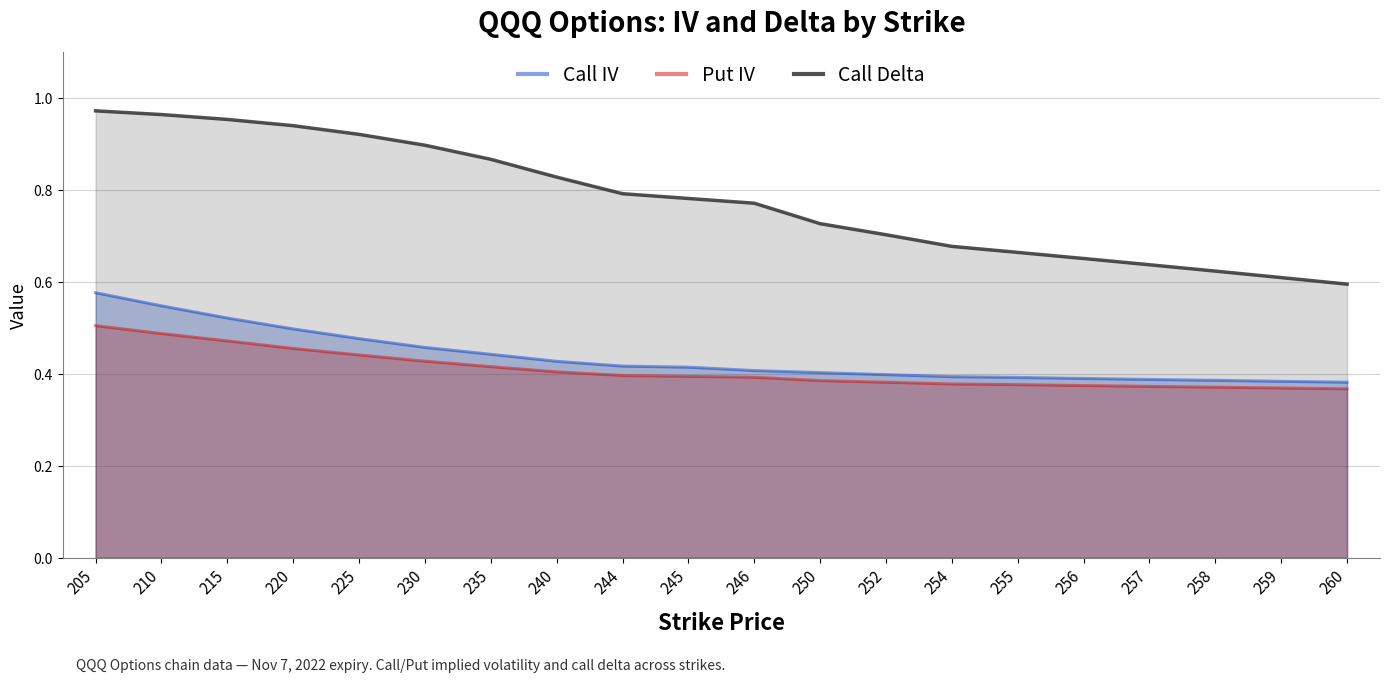

Does the chart have visible grid lines?

Yes